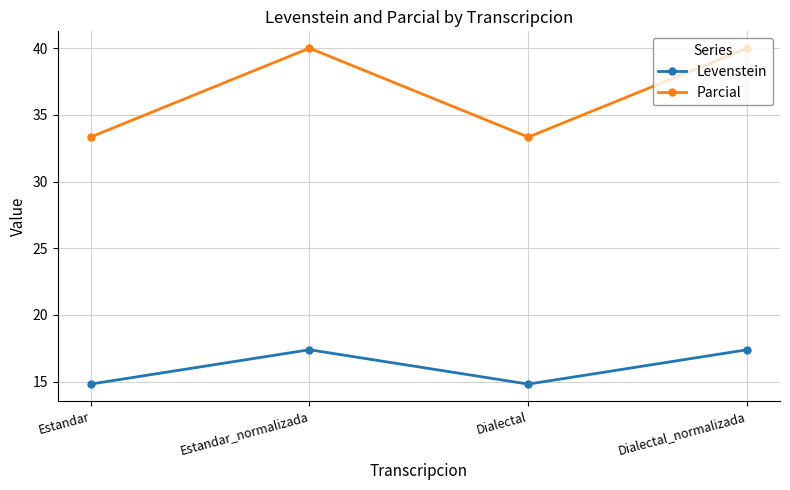

Is this an area chart (filled region under the line)?

No